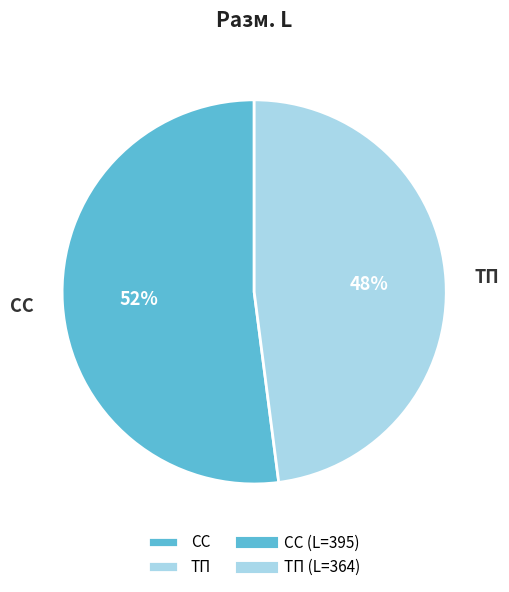

Which category has the smallest portion of the pie?

ТП